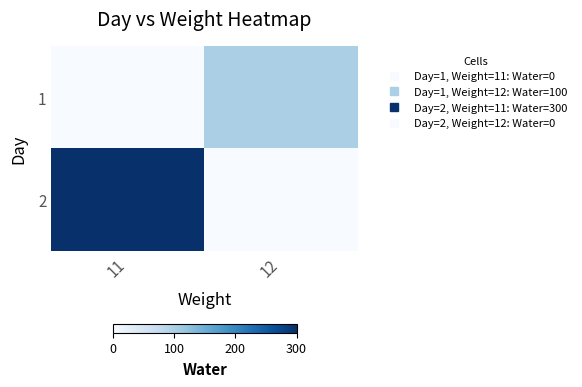

Reading left to right, transcribe all the data shown in this chart.

1: 11=0	12=100
2: 11=300	12=0